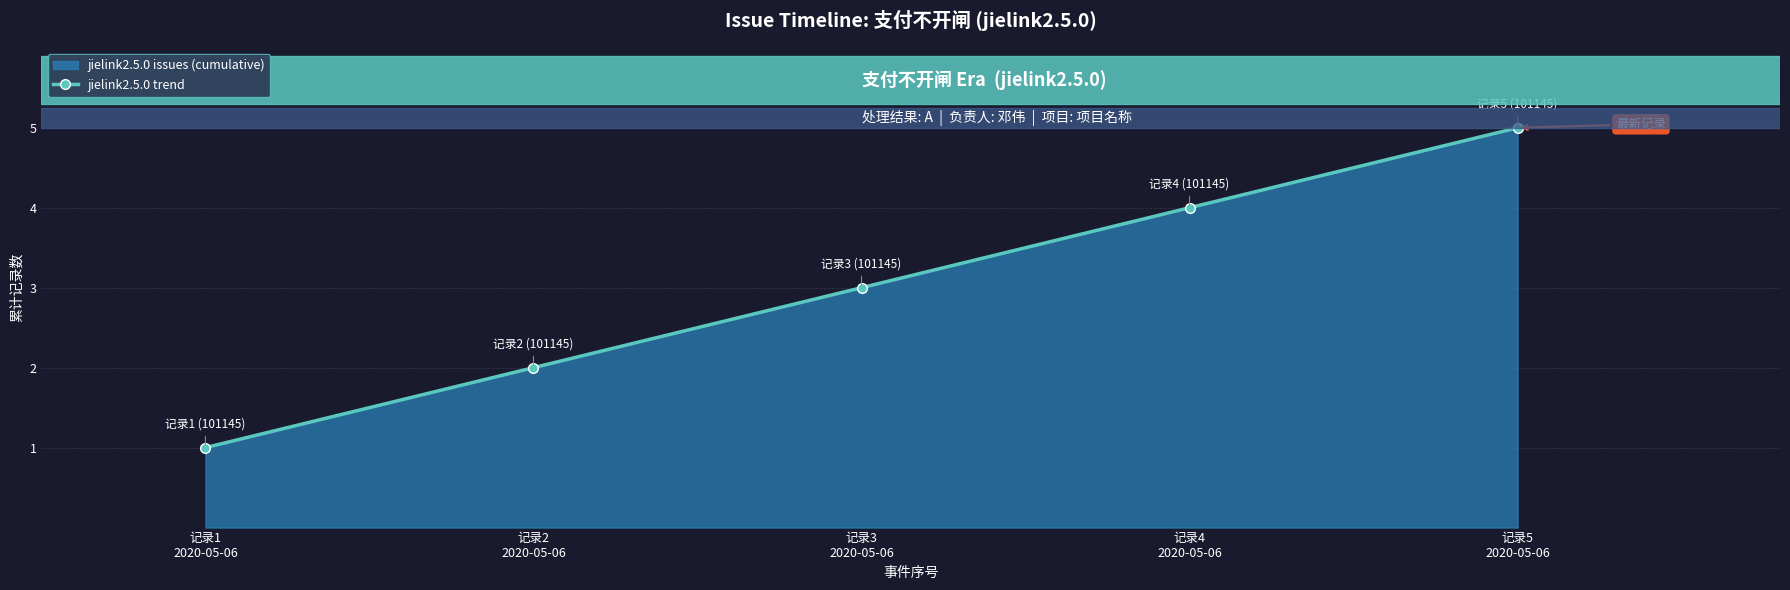

What is the label of the 1st bar from the right?

记录5
2020-05-06